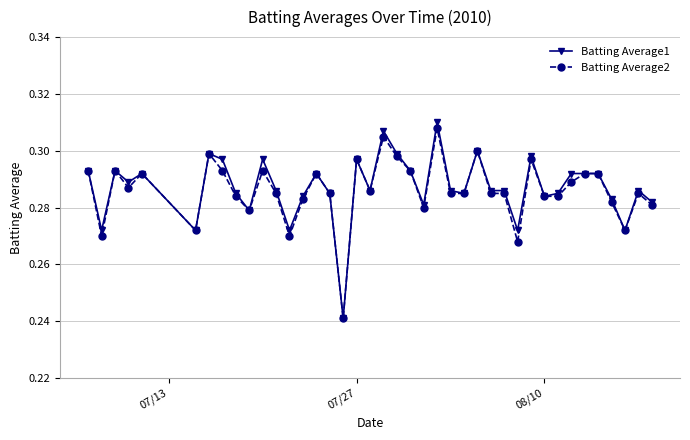

Which series has the widest spread of values?

Batting Average1